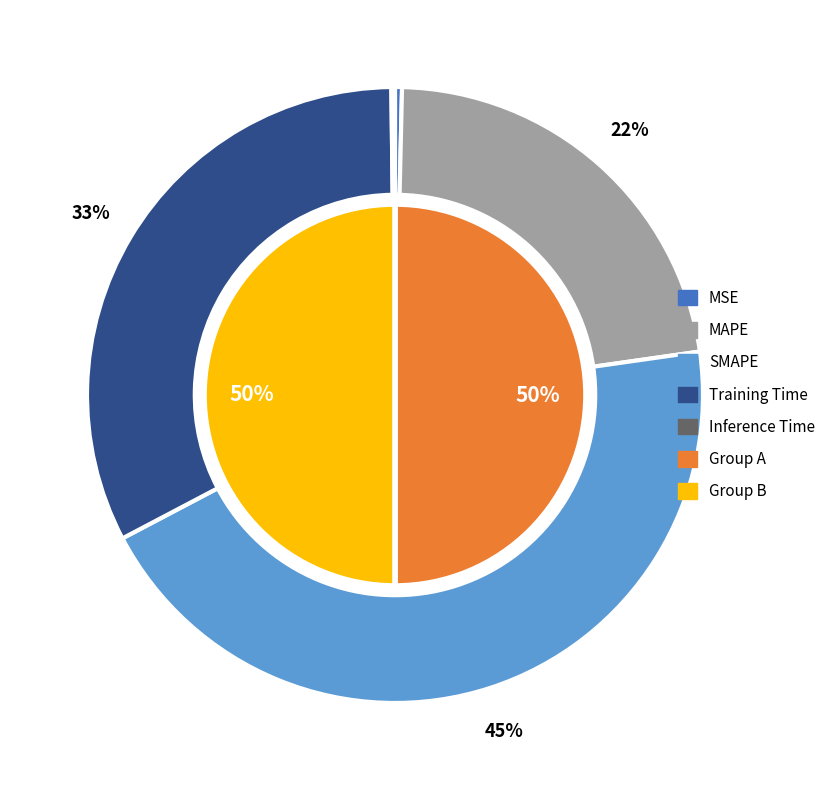

Which slice is the largest?

SMAPE